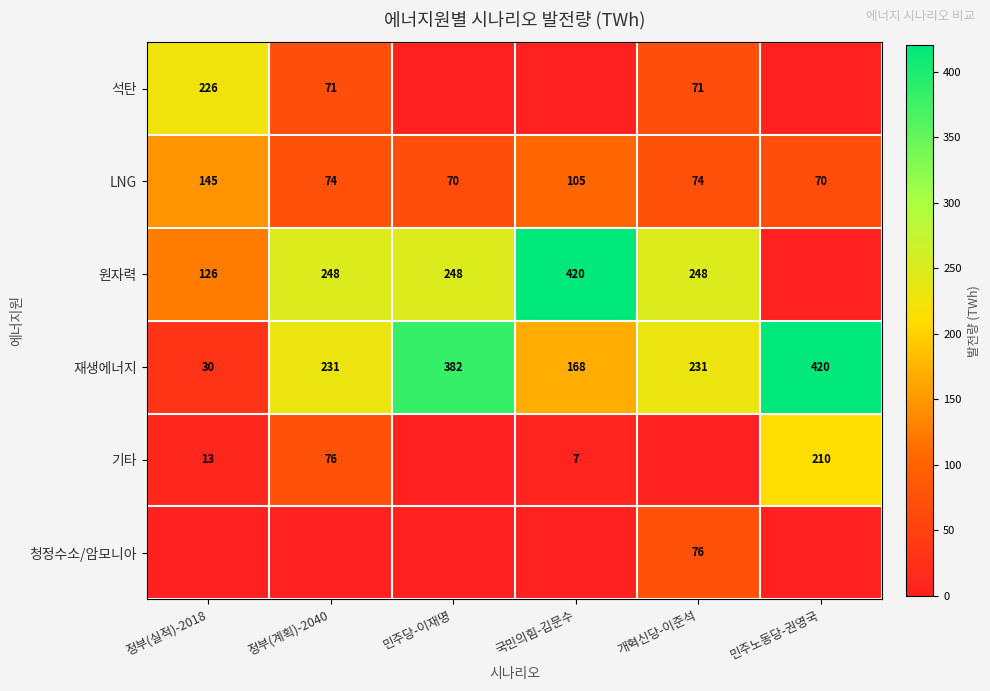

Between 민주당-이재명 and 국민의힘-김문수, which is larger?

민주당-이재명